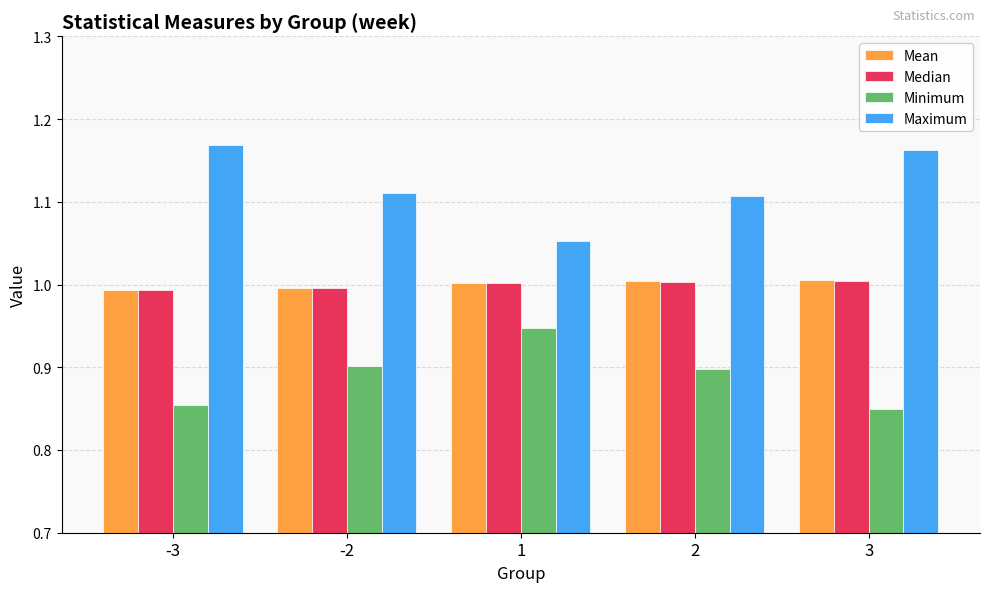

What is the total value across all series at 3?

4.0